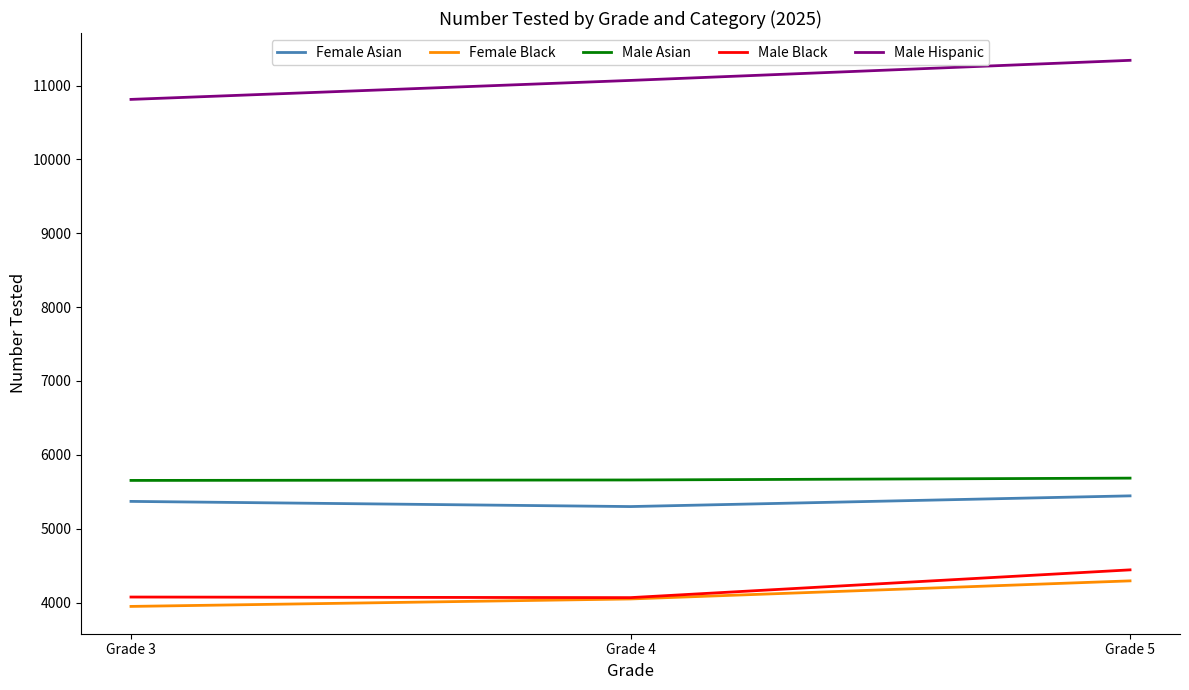

What is the approximate value of Female Asian at Grade 5?

5444